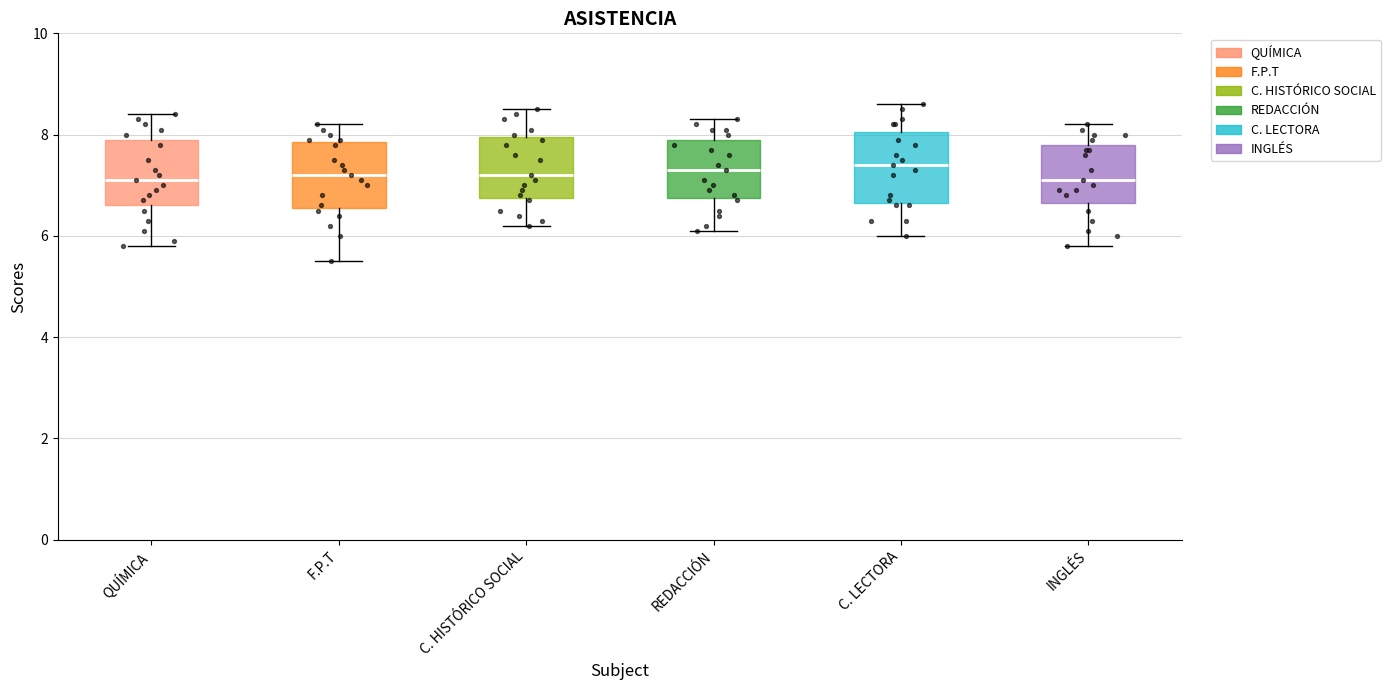

Where is the lower edge of the box for INGLÉS on the y-axis? The values are not printed on the chart, so give them approximately, as read against the axis.

6.6